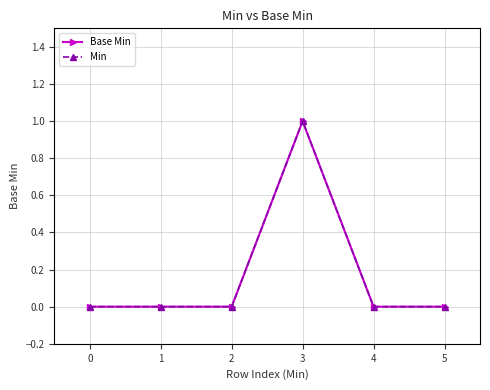

Which series has the largest range (max minus min)?

Base Min